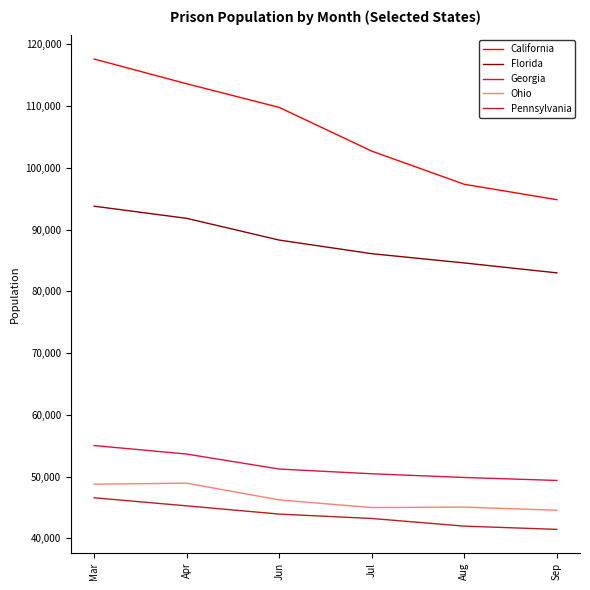

Which series has the widest spread of values?

California